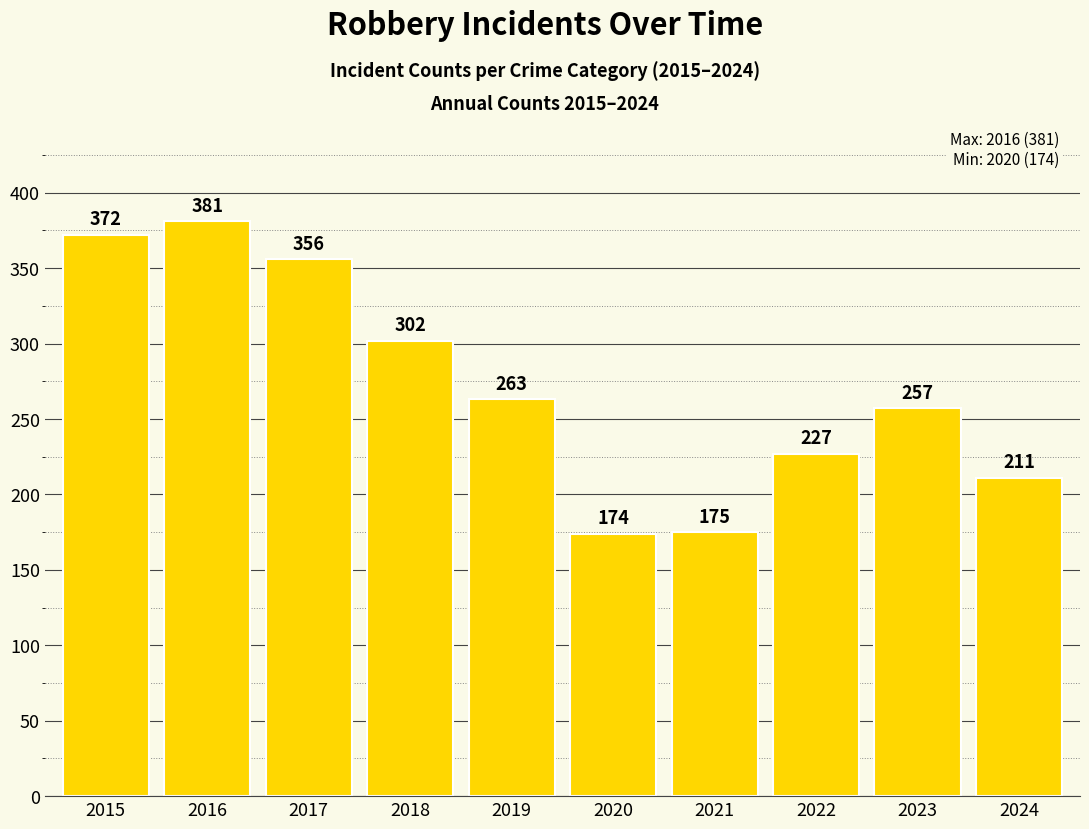

Which has a higher value, 2024 or 2020?

2024